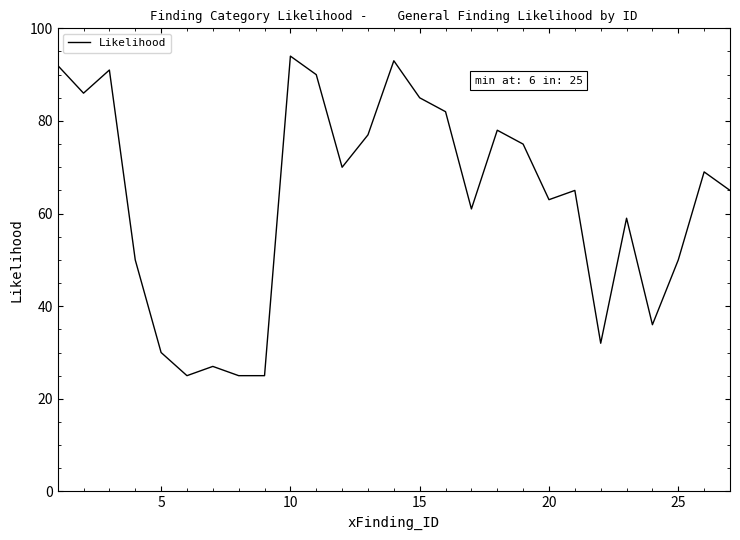

What is the smallest value displayed?

25